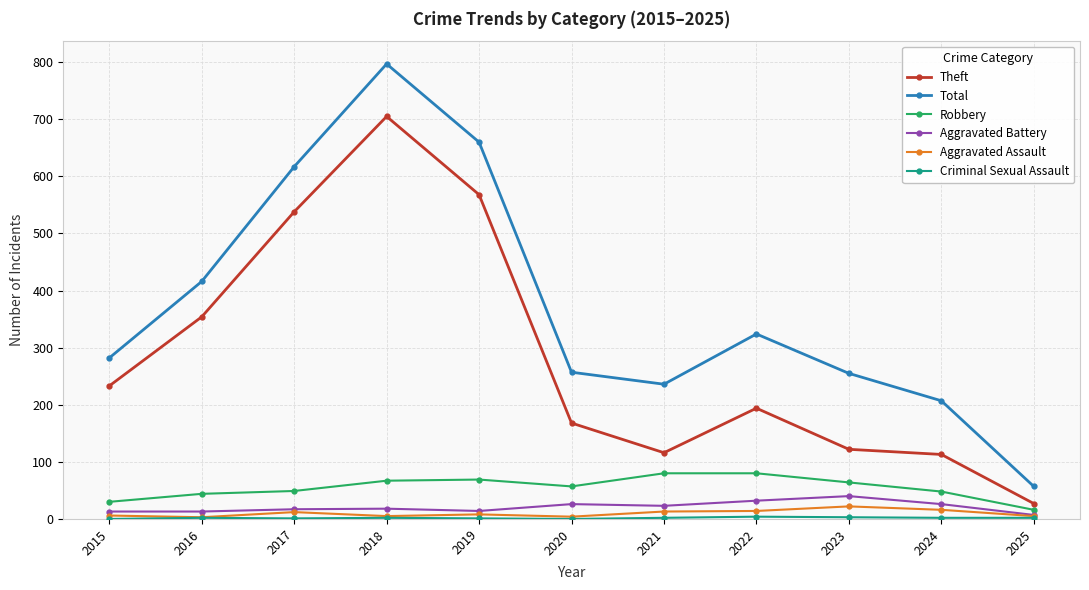

How many lines are shown in the chart?

6